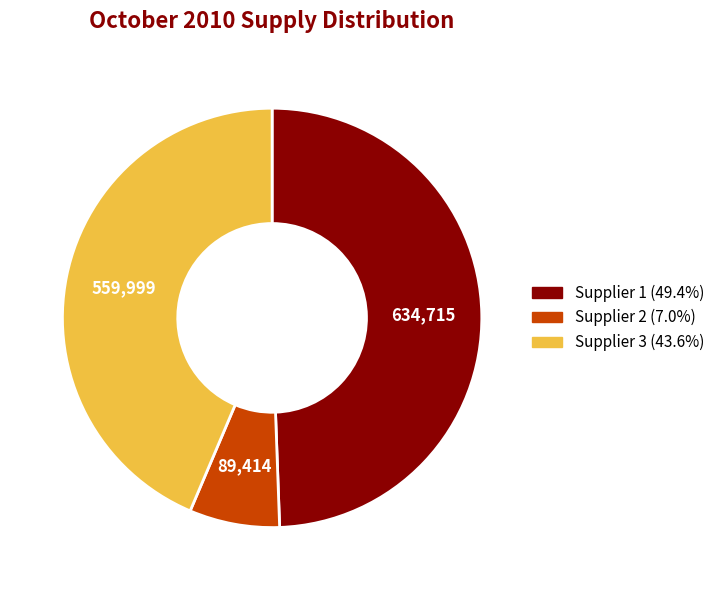

How many slices are in this pie chart?

3